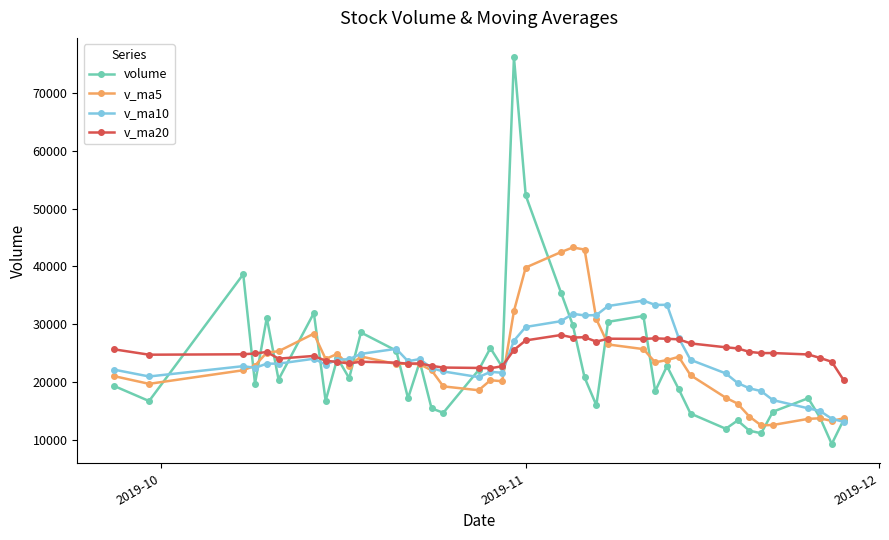

How many values in the volume series are below 20489?

20